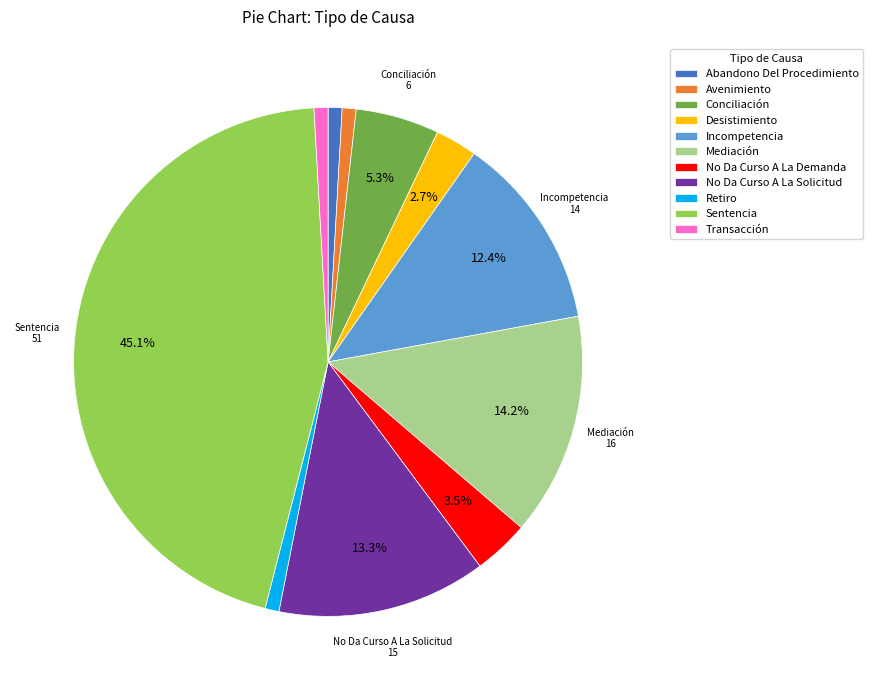

Count the number of slices in the pie.

11